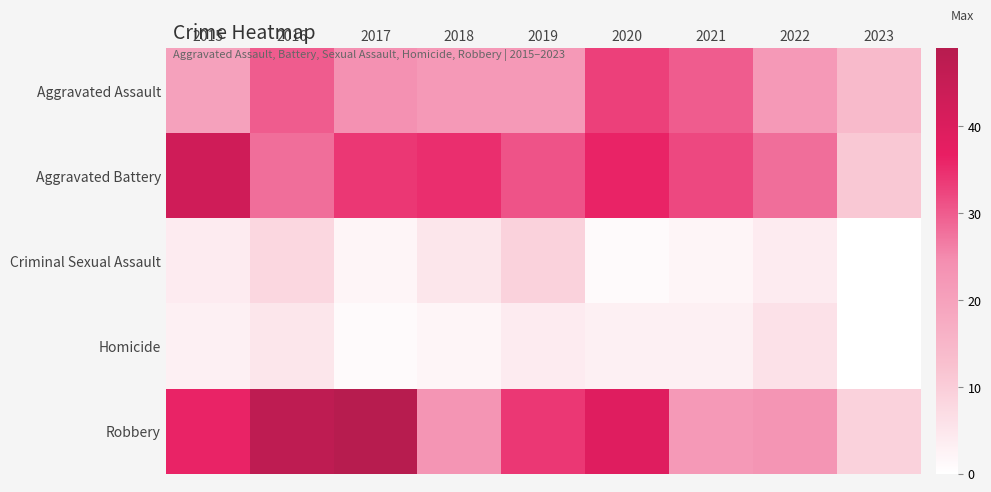

Reading right to left, extract all data points from this chart.

Aggravated Assault: 2023=14	2022=22	2021=30	2020=33	2019=22	2018=22	2017=24	2016=30	2015=20
Aggravated Battery: 2023=11	2022=28	2021=32	2020=36	2019=31	2018=35	2017=34	2016=28	2015=43
Criminal Sexual Assault: 2023=0	2022=4	2021=2	2020=1	2019=9	2018=5	2017=2	2016=8	2015=4
Homicide: 2023=0	2022=6	2021=3	2020=3	2019=4	2018=2	2017=1	2016=5	2015=3
Robbery: 2023=9	2022=23	2021=22	2020=39	2019=34	2018=23	2017=49	2016=47	2015=36